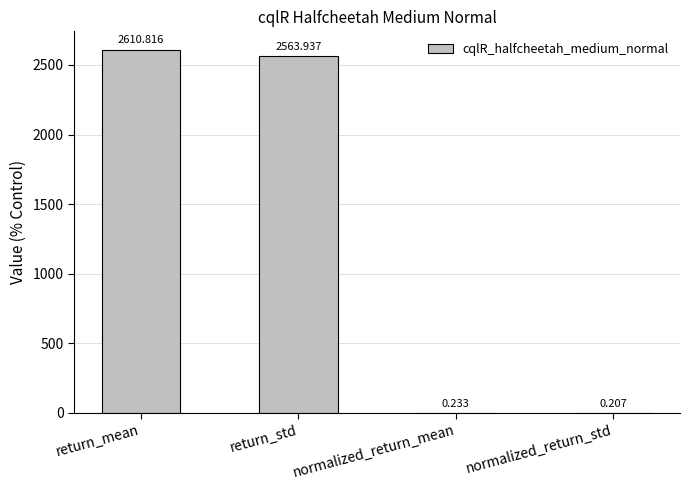

Which has a higher value, normalized_return_std or normalized_return_mean?

normalized_return_mean